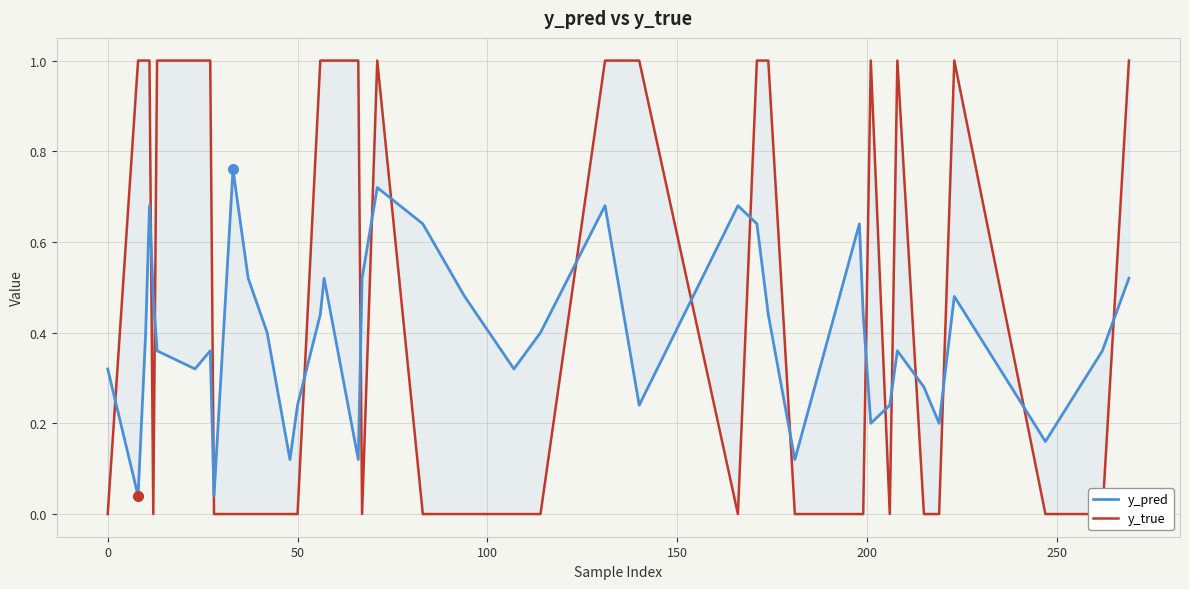

The y_true series shows 1.5 at 36. True or false?

False